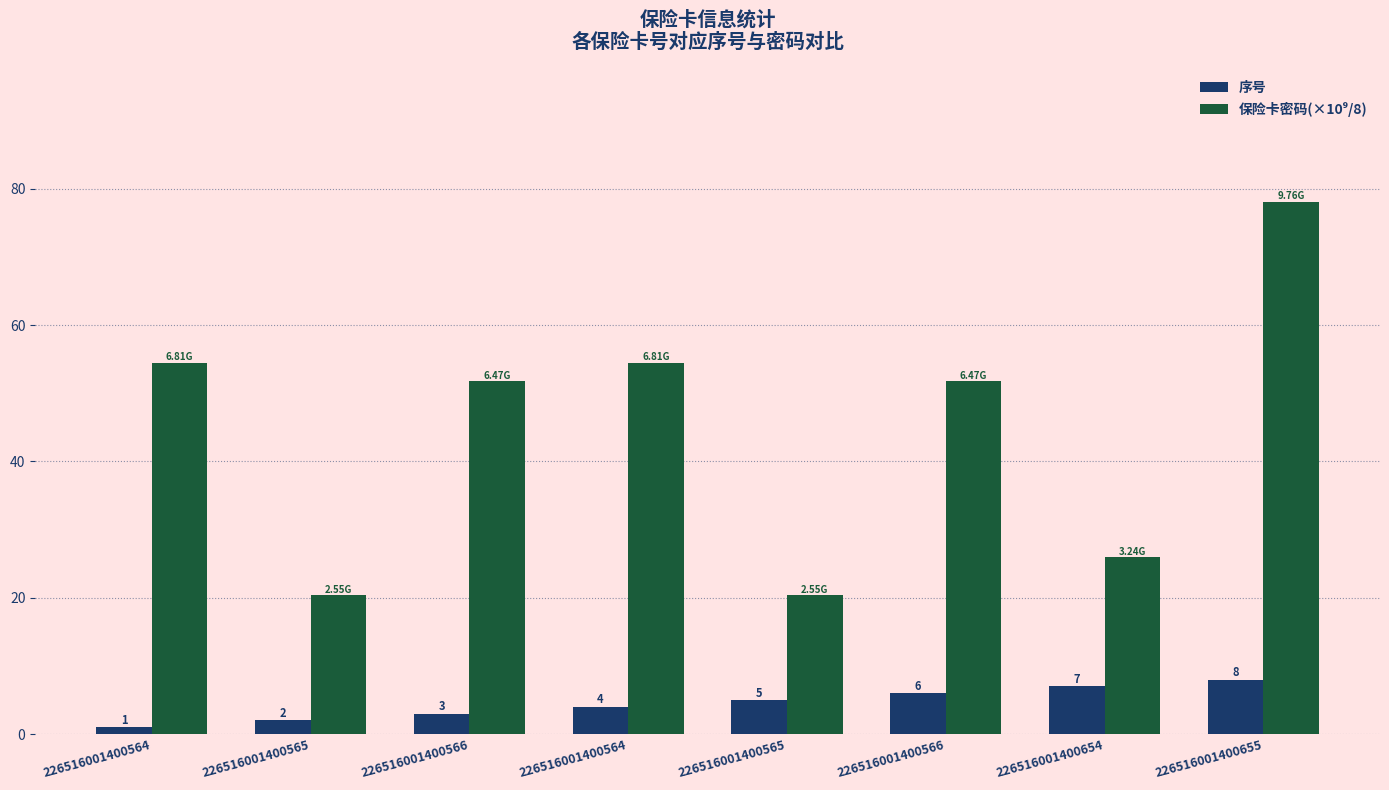

Count the 序号 values in the range 3 to 7.

5